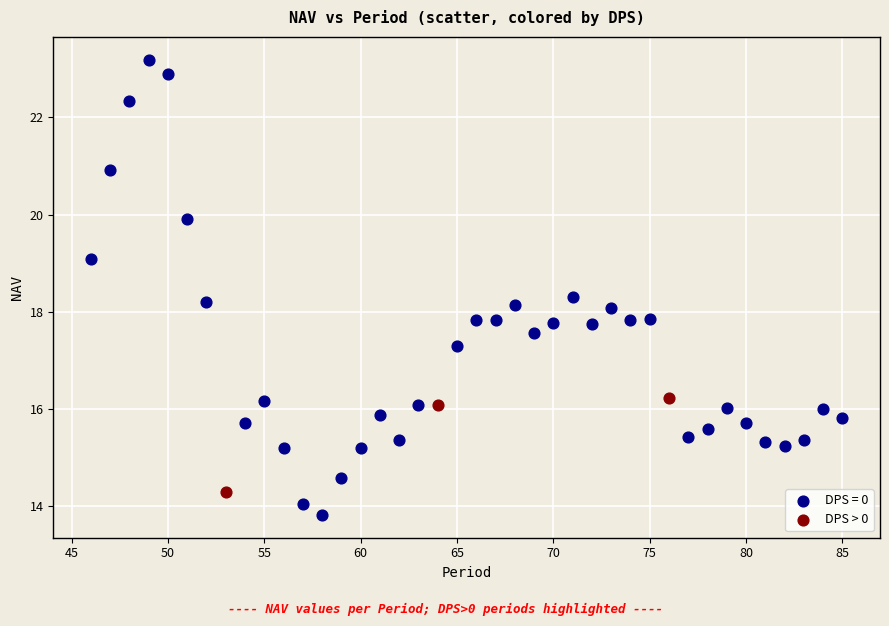

Which series contains the lowest Y value?

DPS = 0